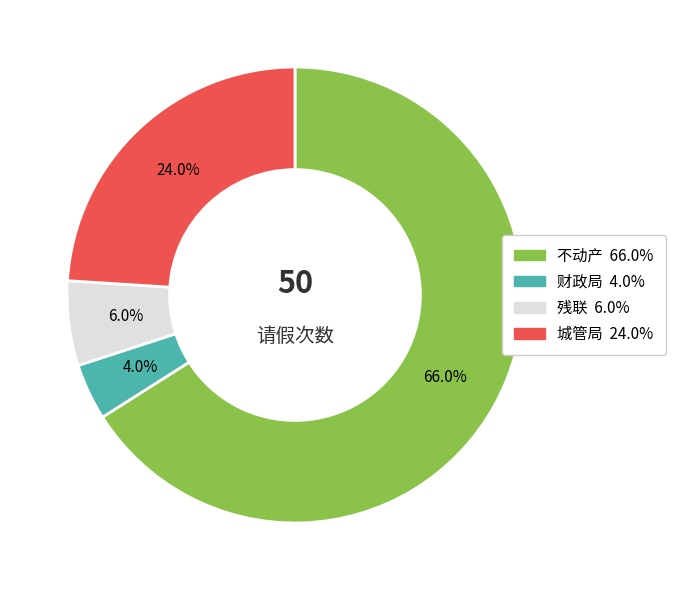

To the nearest percent, what is the combined percentage of 不动产 and 残联?

72%